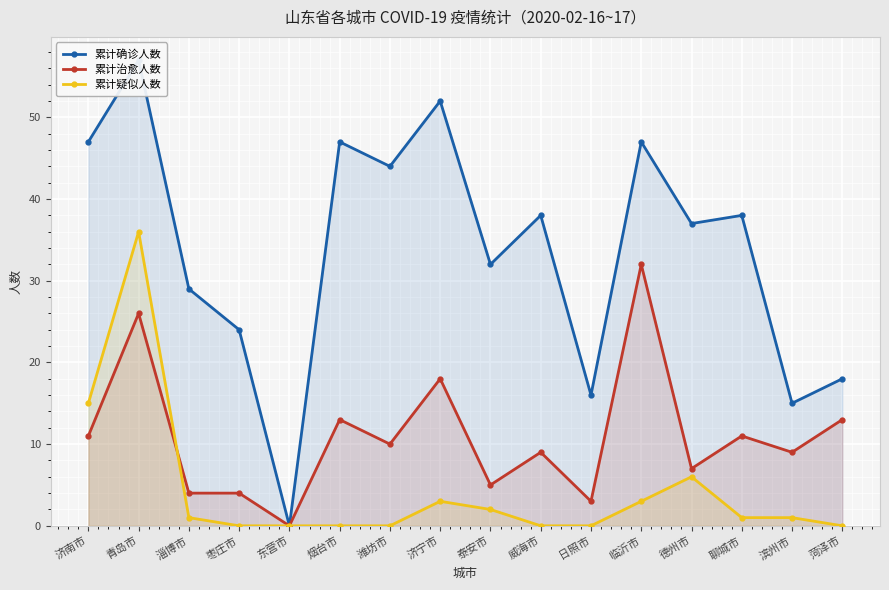

How many values in the 累计疑似人数 series exceed 1?

6